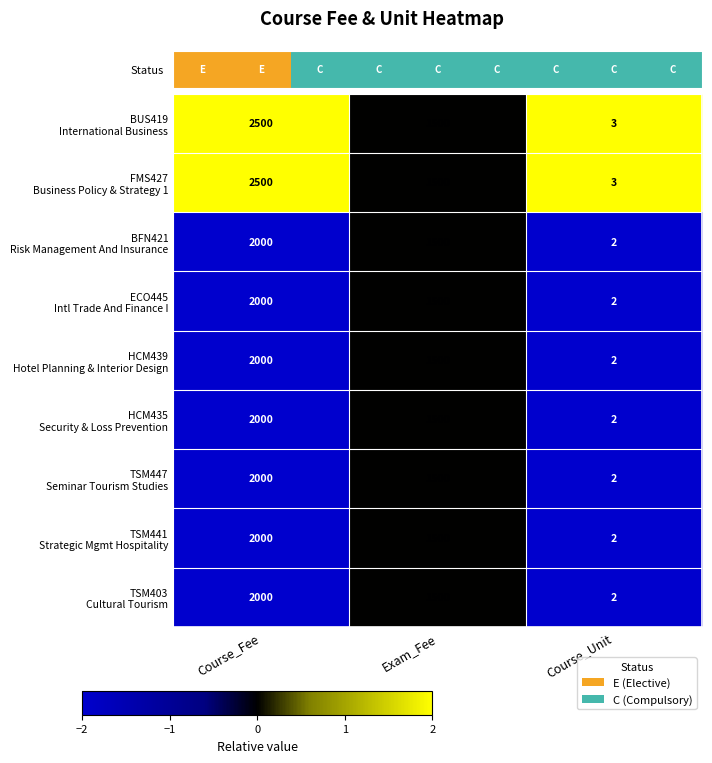

At which category is the sum across all series the highest?

Course_Fee